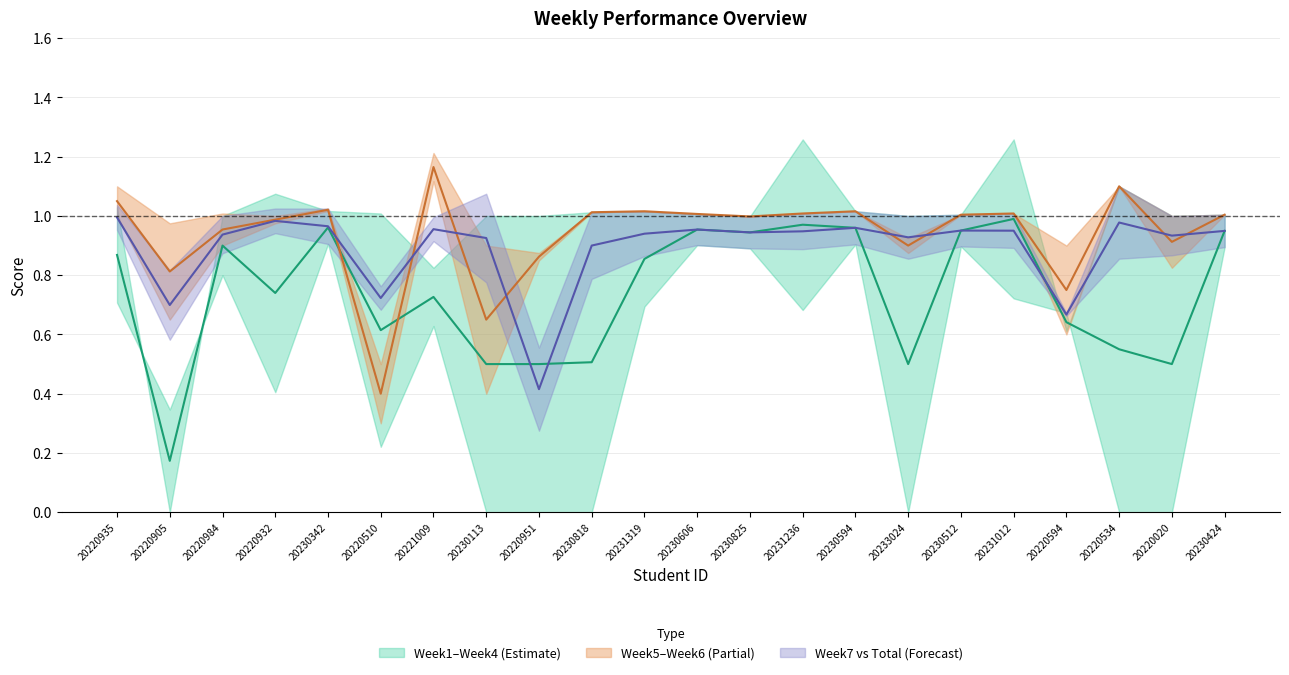

Reading left to right, extract all data points from this chart.

Week1: 20220935=0.7	20220905=0.3	20220984=0.8	20220932=0.4	20230342=1.0	20220510=0.2	20221009=0.6	20230113=0.0	20220951=0.0	20230818=0.0	20231319=0.7	20230606=1.1	20230825=1.0	20231236=0.7	20230594=1.0	20233024=0.0	20230512=1.1	20231012=0.7	20220594=0.7	20220534=0.0	20220020=0.0	20230424=1.0
Week4: 20220935=1.0	20220905=0.0	20220984=1.0	20220932=1.1	20230342=1.0	20220510=1.0	20221009=0.8	20230113=1.0	20220951=1.0	20230818=1.0	20231319=1.0	20230606=1.0	20230825=1.0	20231236=1.3	20230594=1.0	20233024=1.0	20230512=1.0	20231012=1.3	20220594=0.6	20220534=1.1	20220020=1.0	20230424=1.0
Week5: 20220935=1.1	20220905=1.0	20220984=1.0	20220932=1.0	20230342=1.0	20220510=0.5	20221009=1.2	20230113=0.9	20220951=0.8	20230818=1.0	20231319=1.0	20230606=1.0	20230825=1.0	20231236=1.0	20230594=1.0	20233024=0.9	20230512=1.0	20231012=1.0	20220594=0.6	20220534=1.1	20220020=1.0	20230424=1.0
Week6: 20220935=1.0	20220905=0.7	20220984=0.9	20220932=1.0	20230342=1.0	20220510=0.3	20221009=1.1	20230113=0.4	20220951=0.9	20230818=1.0	20231319=1.0	20230606=1.0	20230825=1.0	20231236=1.0	20230594=1.0	20233024=0.9	20230512=1.0	20231012=1.0	20220594=0.9	20220534=1.1	20220020=0.8	20230424=1.0
Week7: 20220935=1.0	20220905=0.8	20220984=1.0	20220932=1.0	20230342=1.0	20220510=0.8	20221009=1.0	20230113=1.1	20220951=0.3	20230818=1.0	20231319=1.0	20230606=1.0	20230825=1.0	20231236=1.0	20230594=1.0	20233024=1.0	20230512=1.0	20231012=1.0	20220594=0.7	20220534=1.1	20220020=1.0	20230424=1.0
Total Percentage (avg): 20220935=1.0	20220905=0.6	20220984=0.9	20220932=0.9	20230342=0.9	20220510=0.7	20221009=0.9	20230113=0.8	20220951=0.6	20230818=0.8	20231319=0.9	20230606=0.9	20230825=0.9	20231236=0.9	20230594=0.9	20233024=0.9	20230512=0.9	20231012=0.9	20220594=0.7	20220534=0.9	20220020=0.9	20230424=0.9